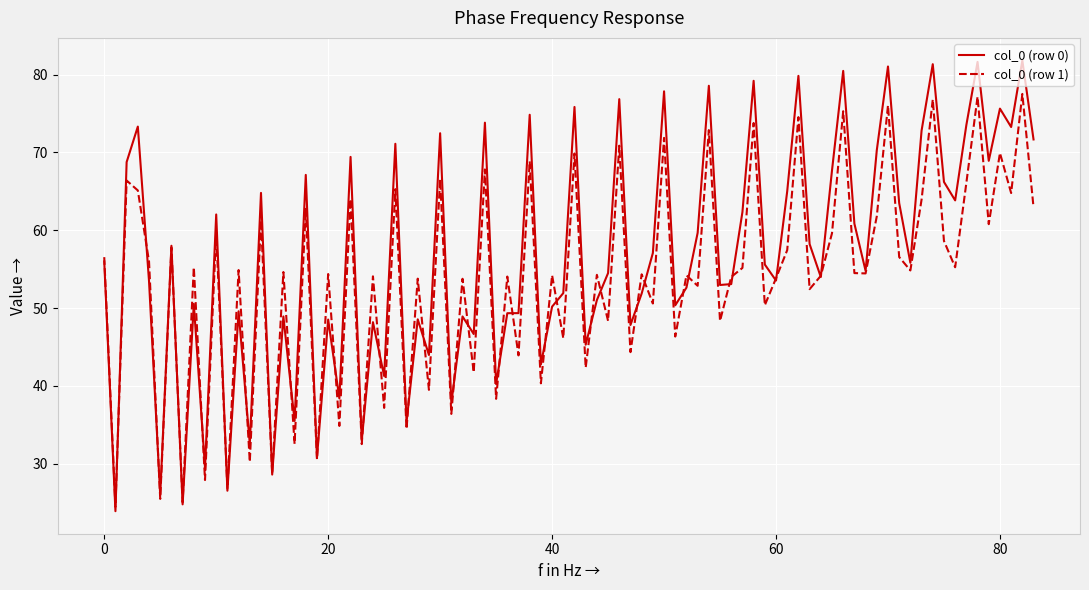

Which series has the largest range (max minus min)?

col_0 (row 0)